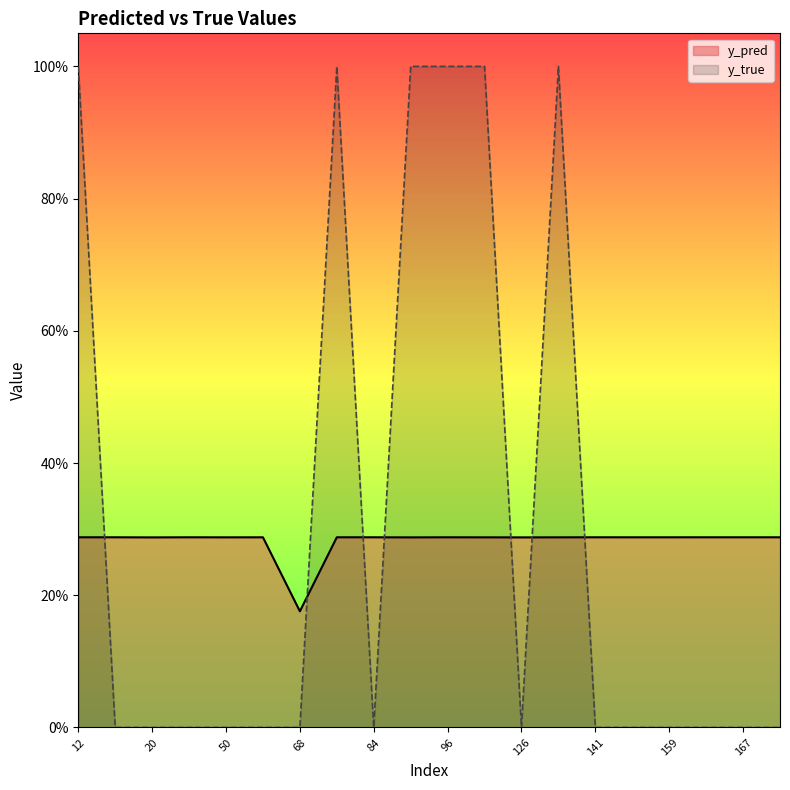

Where do y_true and y_pred first cross each other?

12 and 15